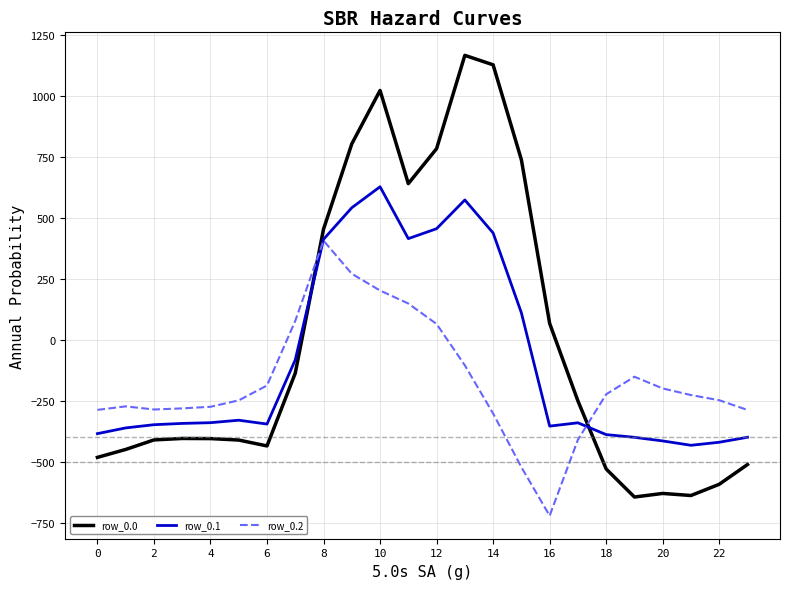

What is the lowest value of the row_0.1 series?

-432.4